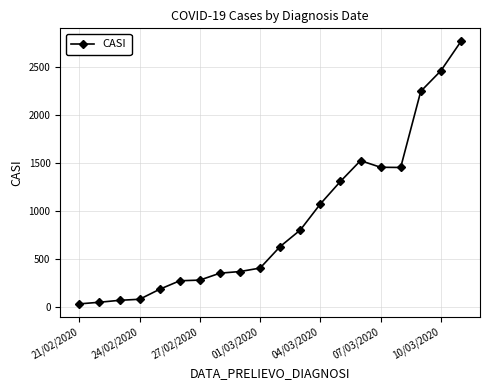

What is the value of the 4th point from the left?

84